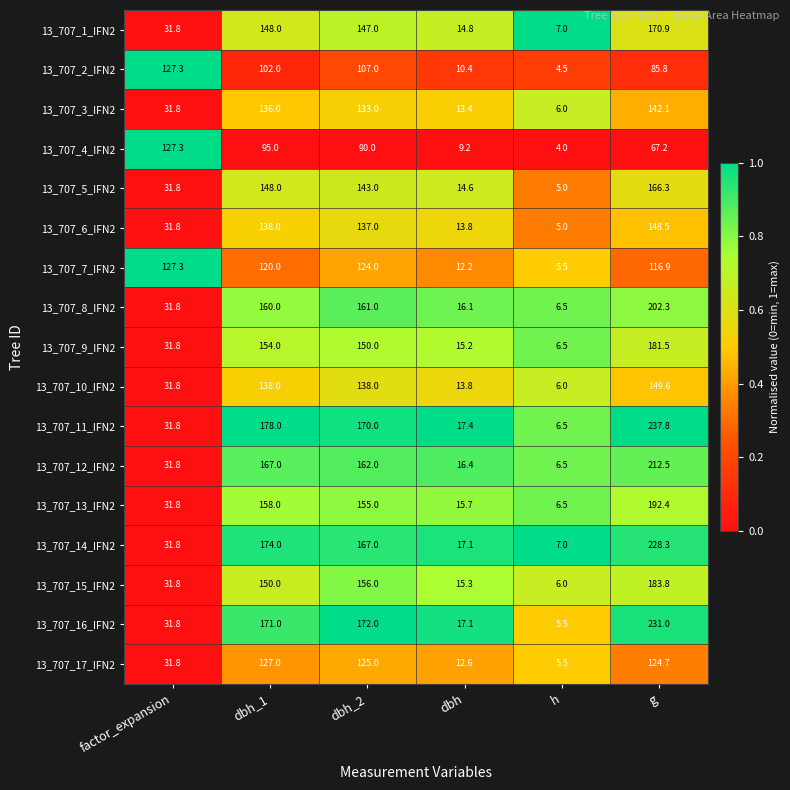

Which series has the largest range (max minus min)?

13_707_11_IFN2